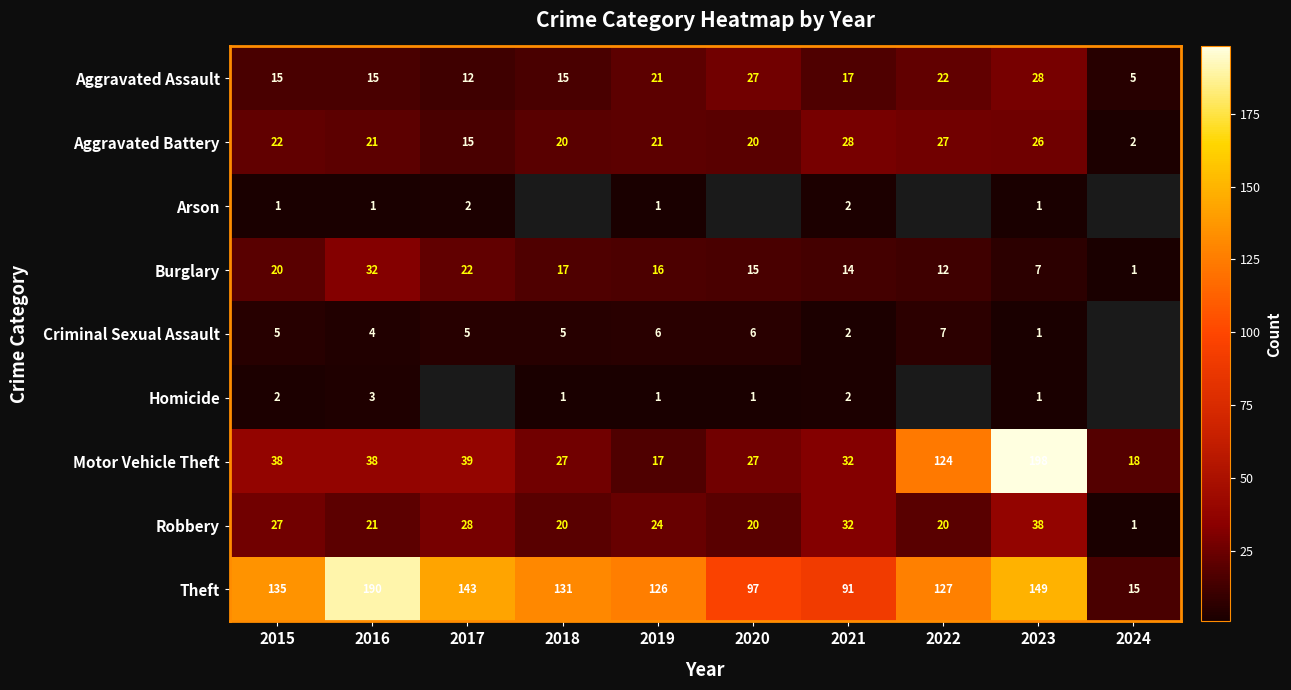

What is the sum of all Aggravated Assault values?

177